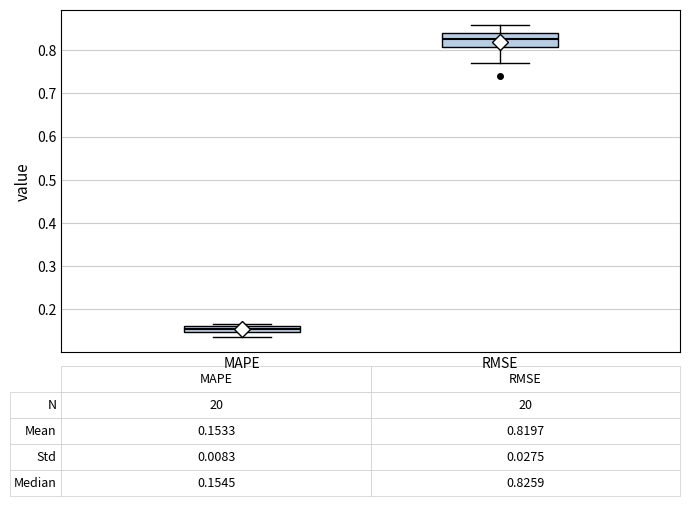

Which box has the highest median line?

RMSE